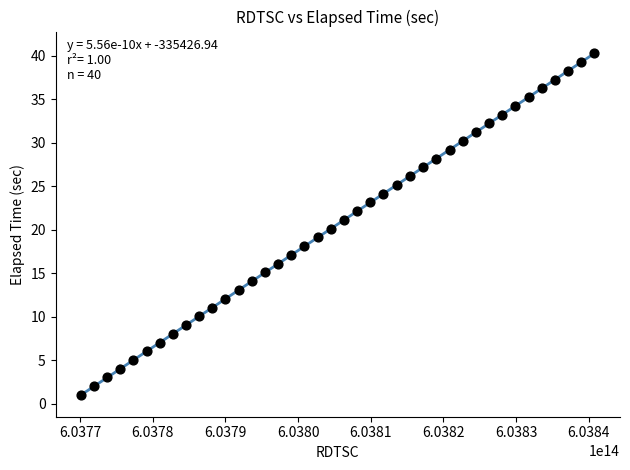

What is the range of Y values (max minus min)?

39.2